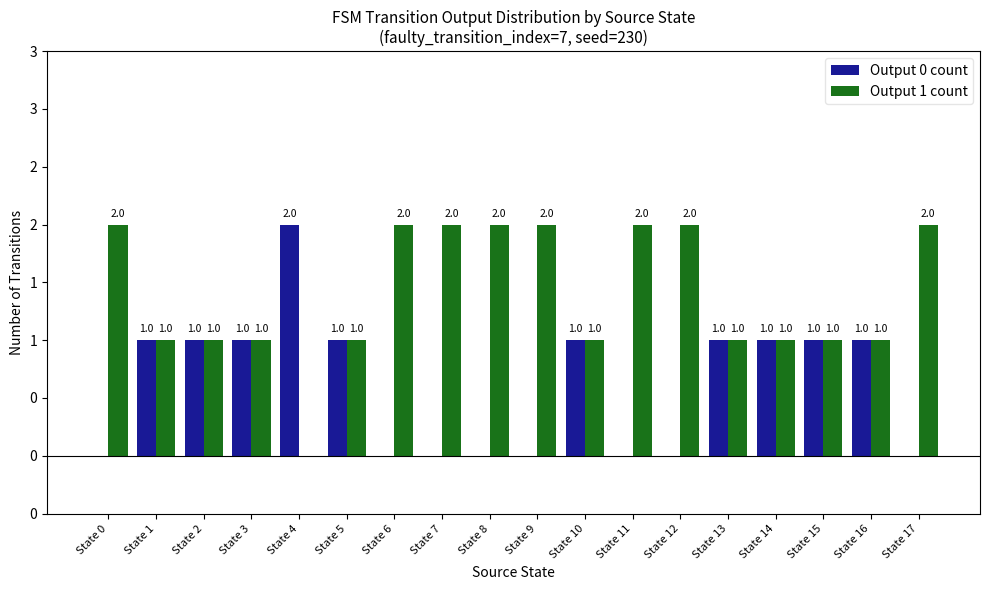

What are all the series names shown in the legend?

Output 0 count, Output 1 count